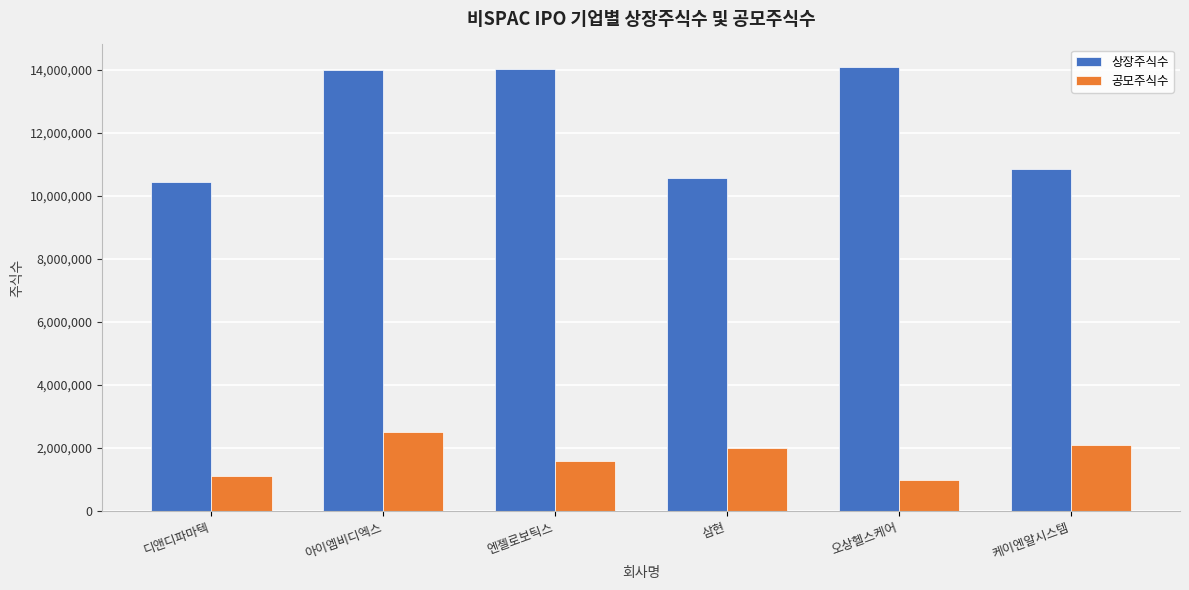

What position from the right is 아이엠비디엑스?

5